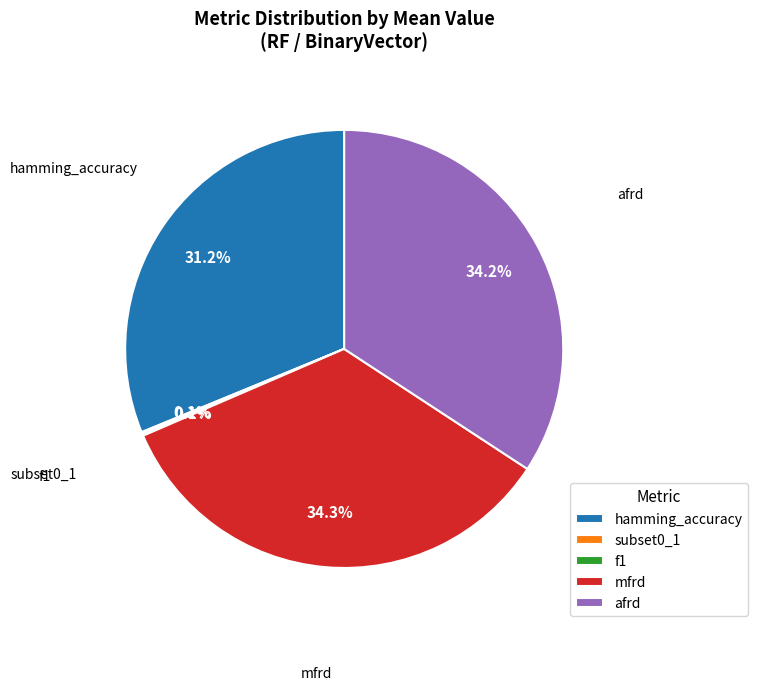

To the nearest percent, what is the average slice percentage?

20%